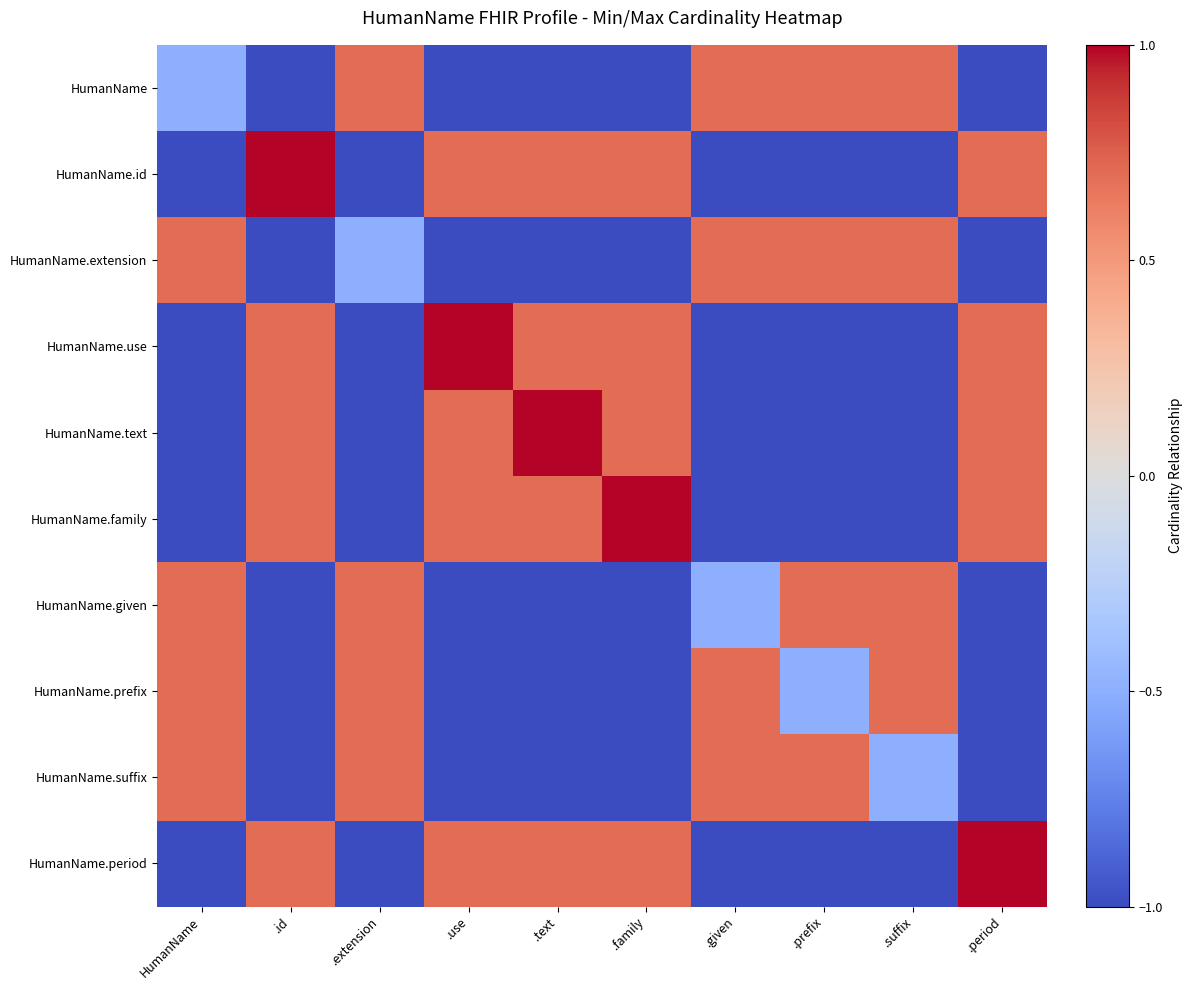

At how many categories does at least one series exceed 0?

10